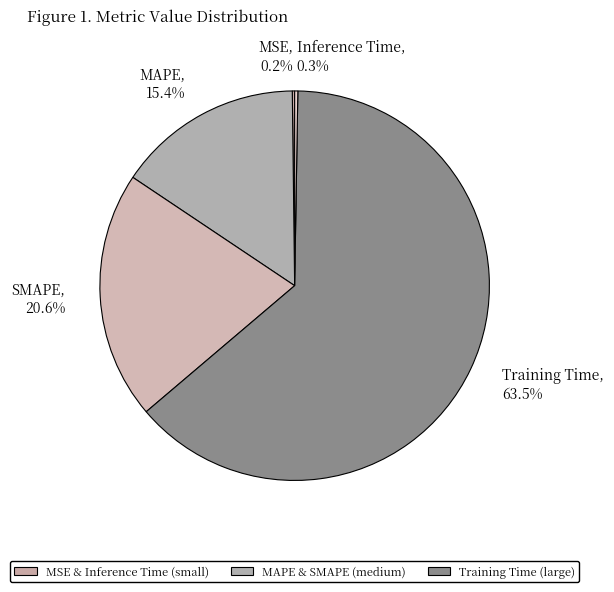

To the nearest percent, what percentage of the pie is MAPE?

15%